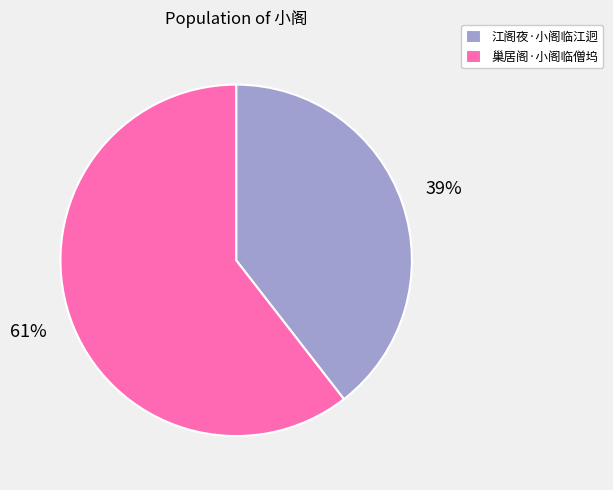

What is the largest slice in the pie chart?

巢居阁·小阁临僧坞